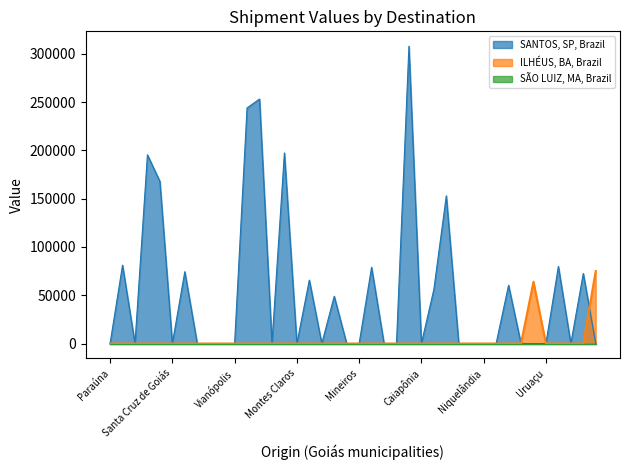

True or false: ILHÉUS, BA, Brazil has a value of 0.0 at Itaberaí.

True